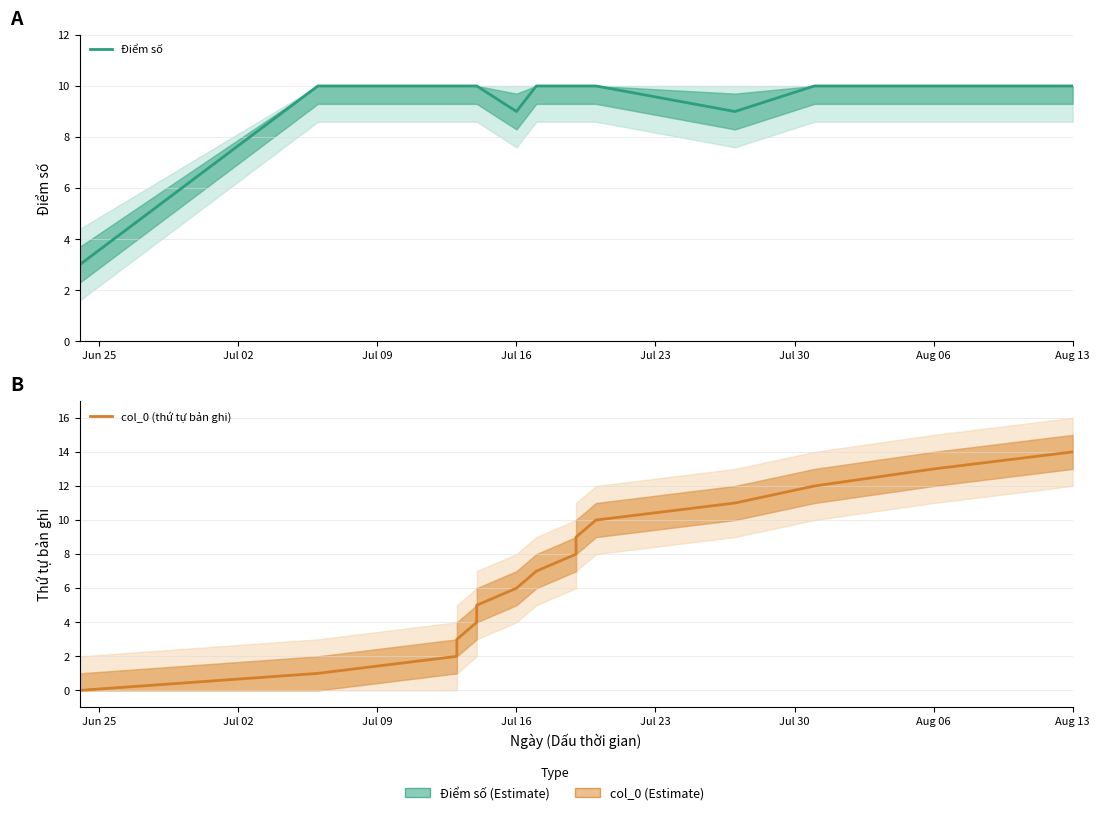

List the series in order of their overall mean, lowest first.

col_0 (thứ tự bản ghi), Điểm số